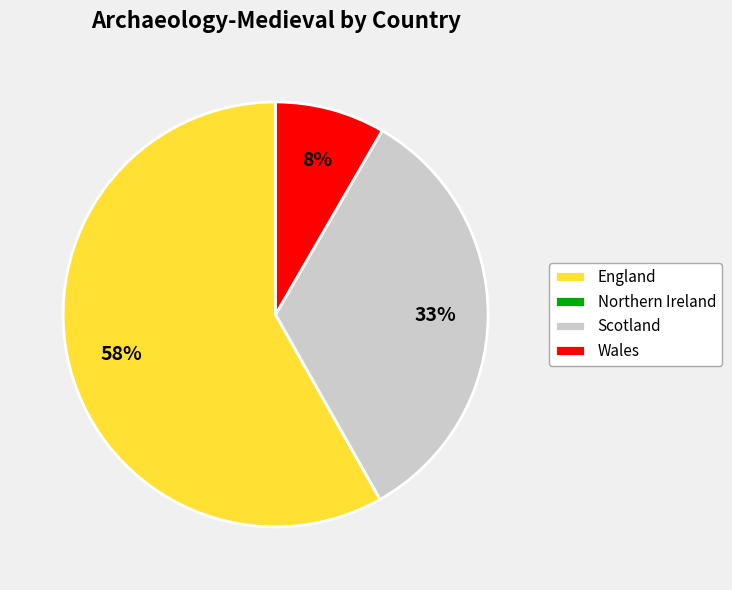

To the nearest percent, what is the average slice percentage?

25%